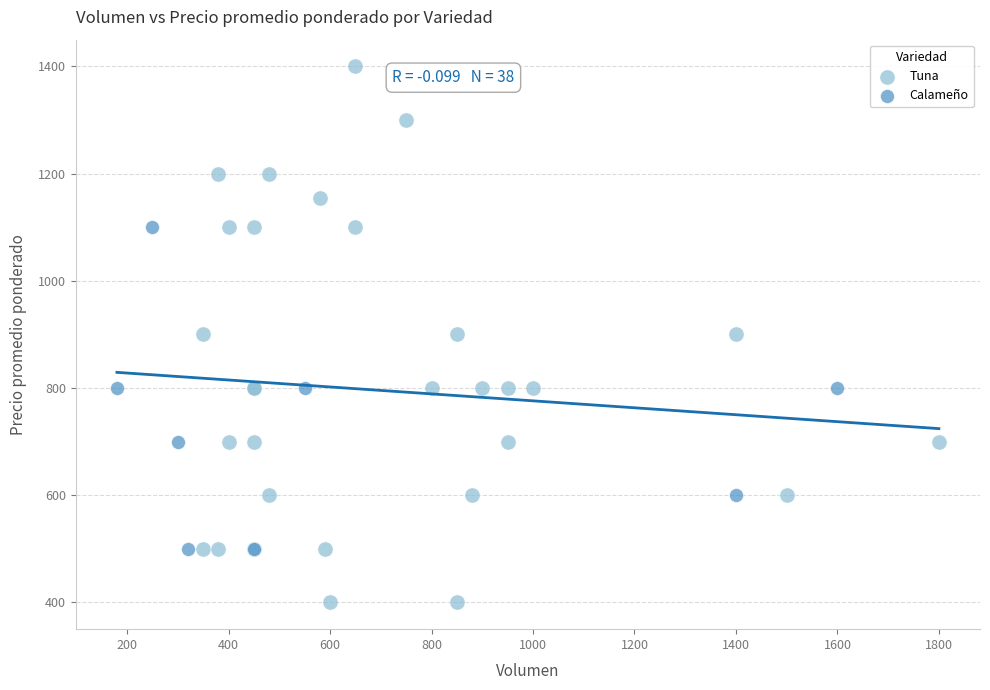

Which series contains the highest Y value?

Tuna